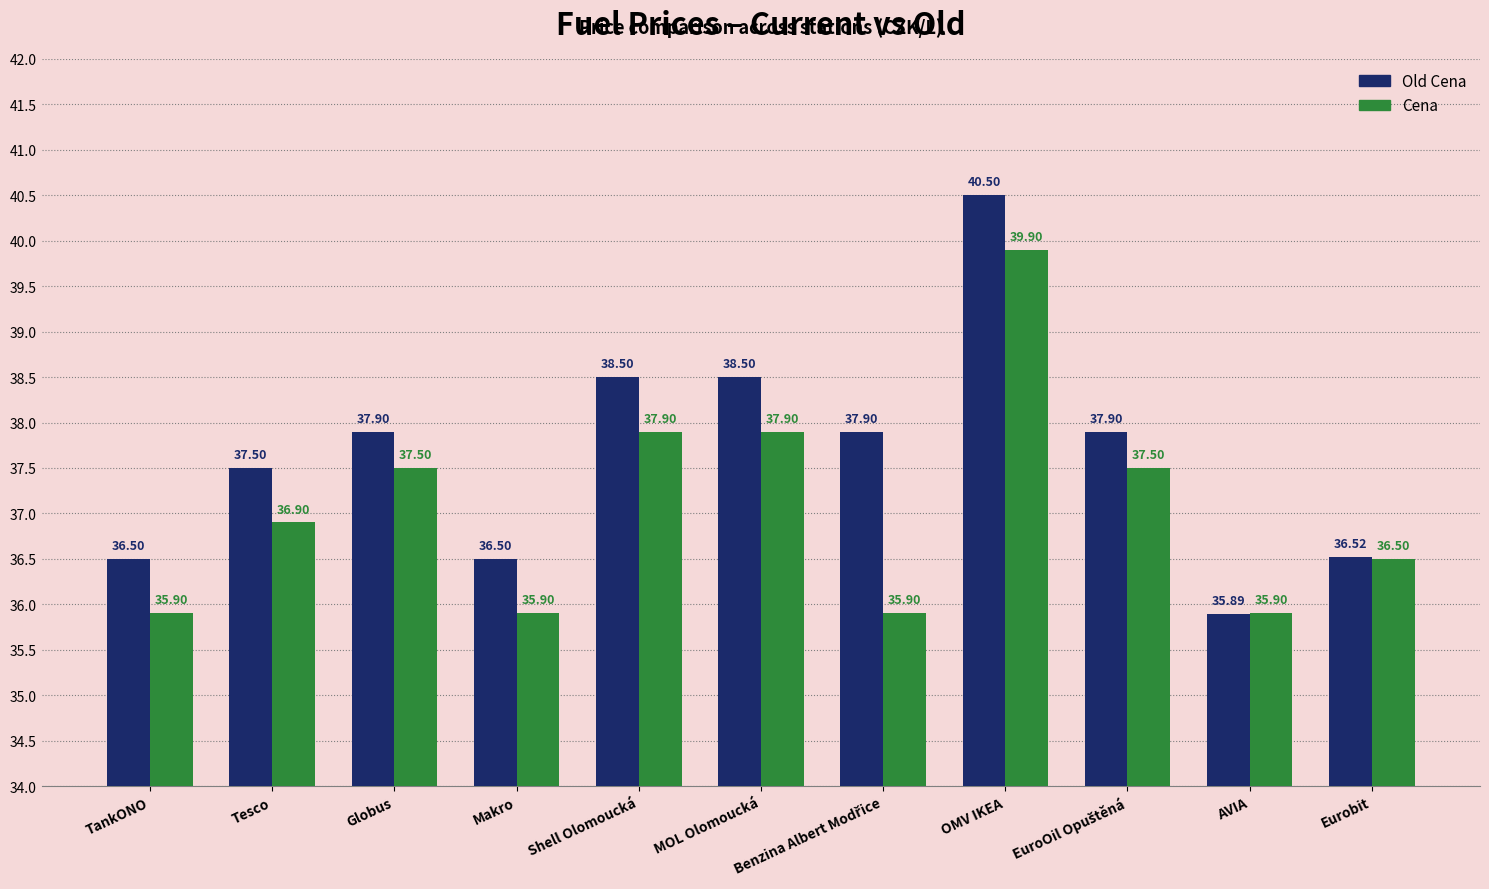

Rank the series by their maximum value, from lowest to highest.

Cena, Old Cena